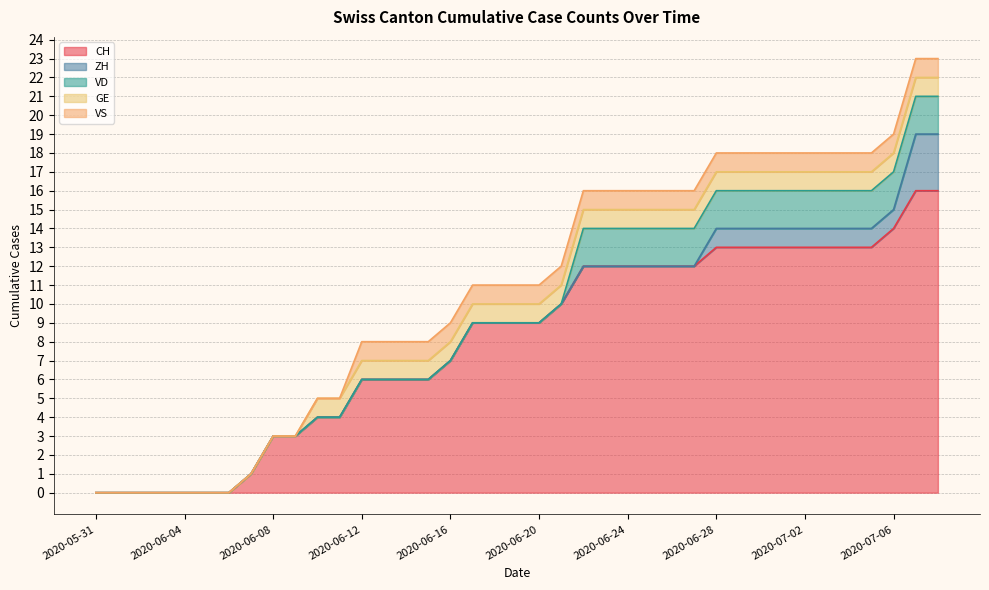

Reading left to right, what are all the values shown in this chart?

CH: 2020-05-31=0	2020-06-01=0	2020-06-02=0	2020-06-03=0	2020-06-04=0	2020-06-05=0	2020-06-06=0	2020-06-07=1	2020-06-08=3	2020-06-09=3	2020-06-10=4	2020-06-11=4	2020-06-12=6	2020-06-13=6	2020-06-14=6	2020-06-15=6	2020-06-16=7	2020-06-17=9	2020-06-18=9	2020-06-19=9	2020-06-20=9	2020-06-21=10	2020-06-22=12	2020-06-23=12	2020-06-24=12	2020-06-25=12	2020-06-26=12	2020-06-27=12	2020-06-28=13	2020-06-29=13	2020-06-30=13	2020-07-01=13	2020-07-02=13	2020-07-03=13	2020-07-04=13	2020-07-05=13	2020-07-06=14	2020-07-07=16	2020-07-08=16
ZH: 2020-05-31=0	2020-06-01=0	2020-06-02=0	2020-06-03=0	2020-06-04=0	2020-06-05=0	2020-06-06=0	2020-06-07=0	2020-06-08=0	2020-06-09=0	2020-06-10=0	2020-06-11=0	2020-06-12=0	2020-06-13=0	2020-06-14=0	2020-06-15=0	2020-06-16=0	2020-06-17=0	2020-06-18=0	2020-06-19=0	2020-06-20=0	2020-06-21=0	2020-06-22=0	2020-06-23=0	2020-06-24=0	2020-06-25=0	2020-06-26=0	2020-06-27=0	2020-06-28=1	2020-06-29=1	2020-06-30=1	2020-07-01=1	2020-07-02=1	2020-07-03=1	2020-07-04=1	2020-07-05=1	2020-07-06=1	2020-07-07=3	2020-07-08=3
VD: 2020-05-31=0	2020-06-01=0	2020-06-02=0	2020-06-03=0	2020-06-04=0	2020-06-05=0	2020-06-06=0	2020-06-07=0	2020-06-08=0	2020-06-09=0	2020-06-10=0	2020-06-11=0	2020-06-12=0	2020-06-13=0	2020-06-14=0	2020-06-15=0	2020-06-16=0	2020-06-17=0	2020-06-18=0	2020-06-19=0	2020-06-20=0	2020-06-21=0	2020-06-22=2	2020-06-23=2	2020-06-24=2	2020-06-25=2	2020-06-26=2	2020-06-27=2	2020-06-28=2	2020-06-29=2	2020-06-30=2	2020-07-01=2	2020-07-02=2	2020-07-03=2	2020-07-04=2	2020-07-05=2	2020-07-06=2	2020-07-07=2	2020-07-08=2
GE: 2020-05-31=0	2020-06-01=0	2020-06-02=0	2020-06-03=0	2020-06-04=0	2020-06-05=0	2020-06-06=0	2020-06-07=0	2020-06-08=0	2020-06-09=0	2020-06-10=1	2020-06-11=1	2020-06-12=1	2020-06-13=1	2020-06-14=1	2020-06-15=1	2020-06-16=1	2020-06-17=1	2020-06-18=1	2020-06-19=1	2020-06-20=1	2020-06-21=1	2020-06-22=1	2020-06-23=1	2020-06-24=1	2020-06-25=1	2020-06-26=1	2020-06-27=1	2020-06-28=1	2020-06-29=1	2020-06-30=1	2020-07-01=1	2020-07-02=1	2020-07-03=1	2020-07-04=1	2020-07-05=1	2020-07-06=1	2020-07-07=1	2020-07-08=1
VS: 2020-05-31=0	2020-06-01=0	2020-06-02=0	2020-06-03=0	2020-06-04=0	2020-06-05=0	2020-06-06=0	2020-06-07=0	2020-06-08=0	2020-06-09=0	2020-06-10=0	2020-06-11=0	2020-06-12=1	2020-06-13=1	2020-06-14=1	2020-06-15=1	2020-06-16=1	2020-06-17=1	2020-06-18=1	2020-06-19=1	2020-06-20=1	2020-06-21=1	2020-06-22=1	2020-06-23=1	2020-06-24=1	2020-06-25=1	2020-06-26=1	2020-06-27=1	2020-06-28=1	2020-06-29=1	2020-06-30=1	2020-07-01=1	2020-07-02=1	2020-07-03=1	2020-07-04=1	2020-07-05=1	2020-07-06=1	2020-07-07=1	2020-07-08=1